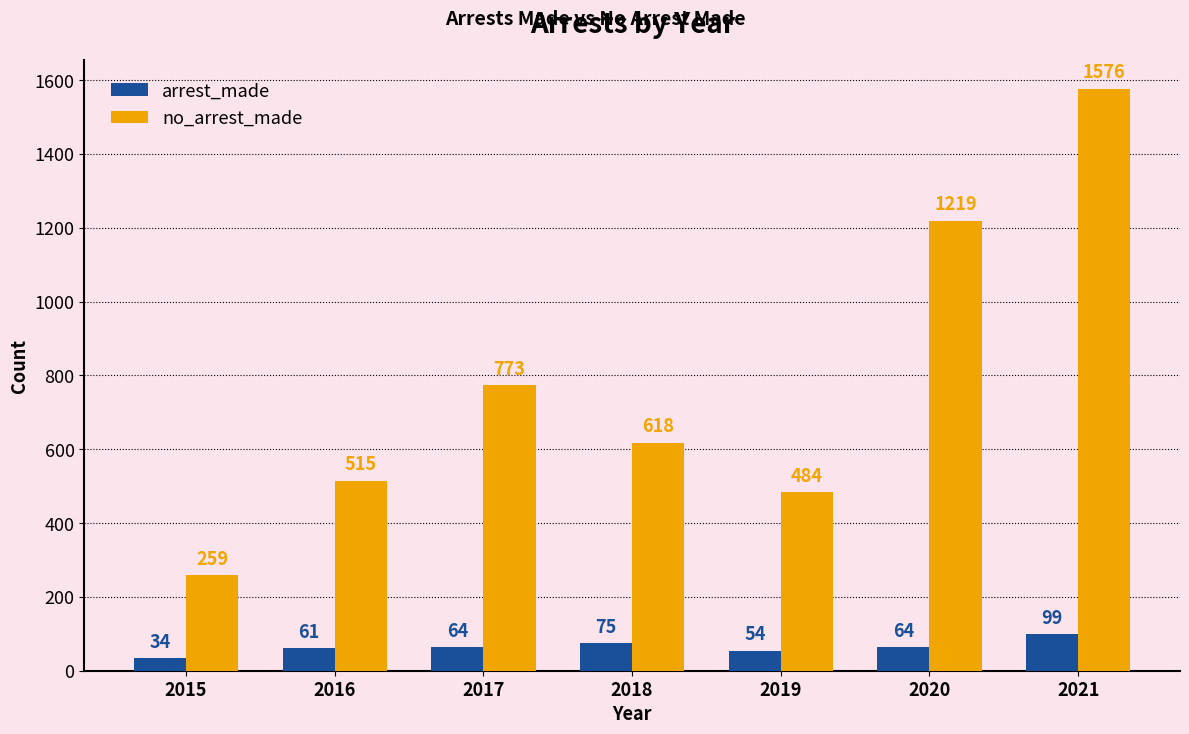

Which series changed the most between 2017 and 2019?

no_arrest_made